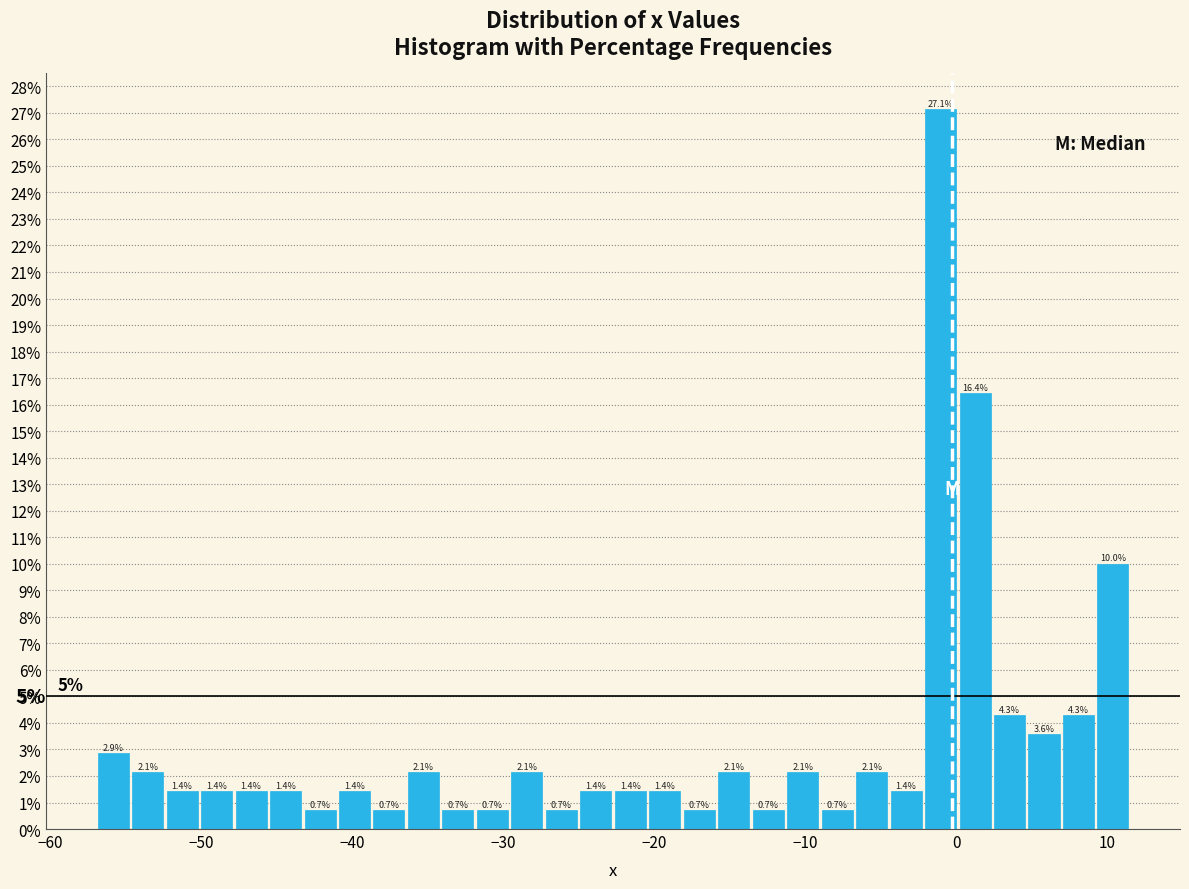

Around what value on the x-axis is the tallest bar? Give the approximate position of its centre, as read against the axis.

-1